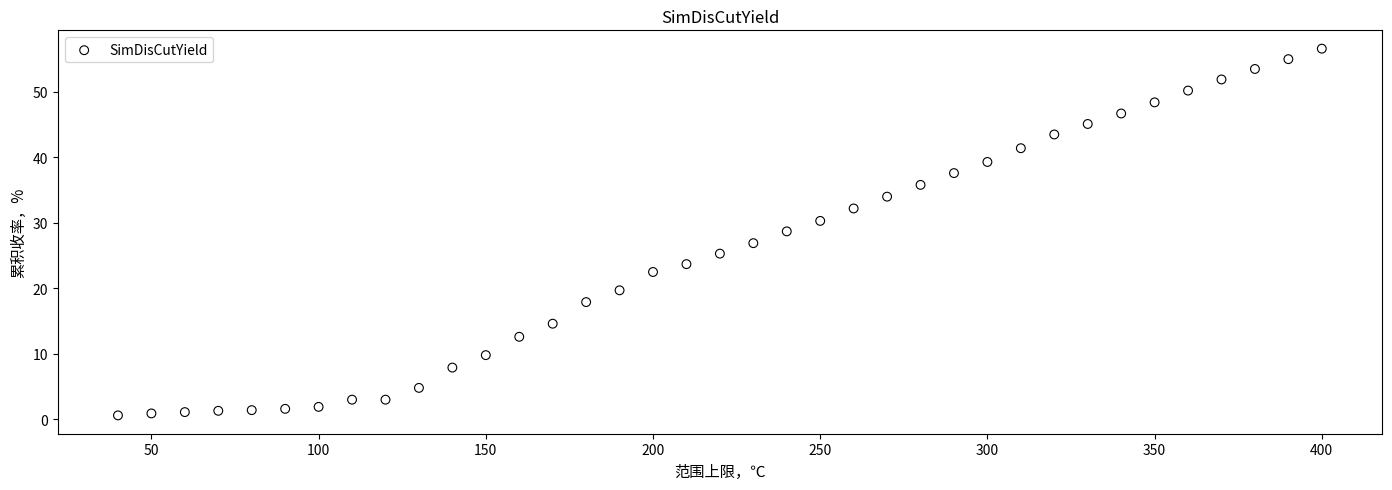

What is the range of Y values (max minus min)?

56.0